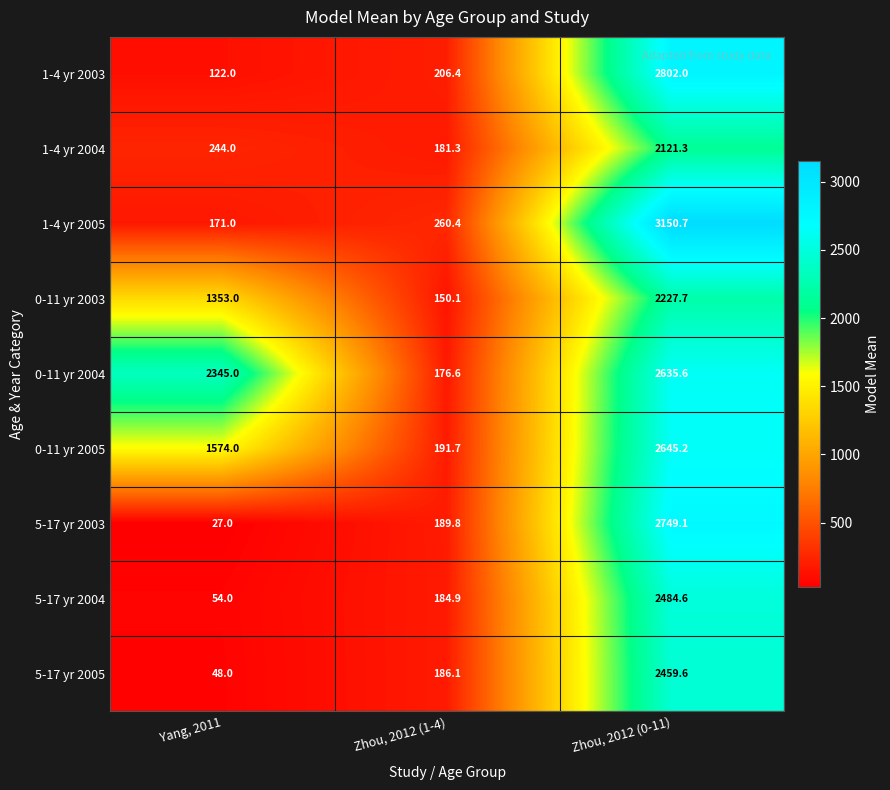

What is the average value of the 5-17 yr 2005 series?

897.9